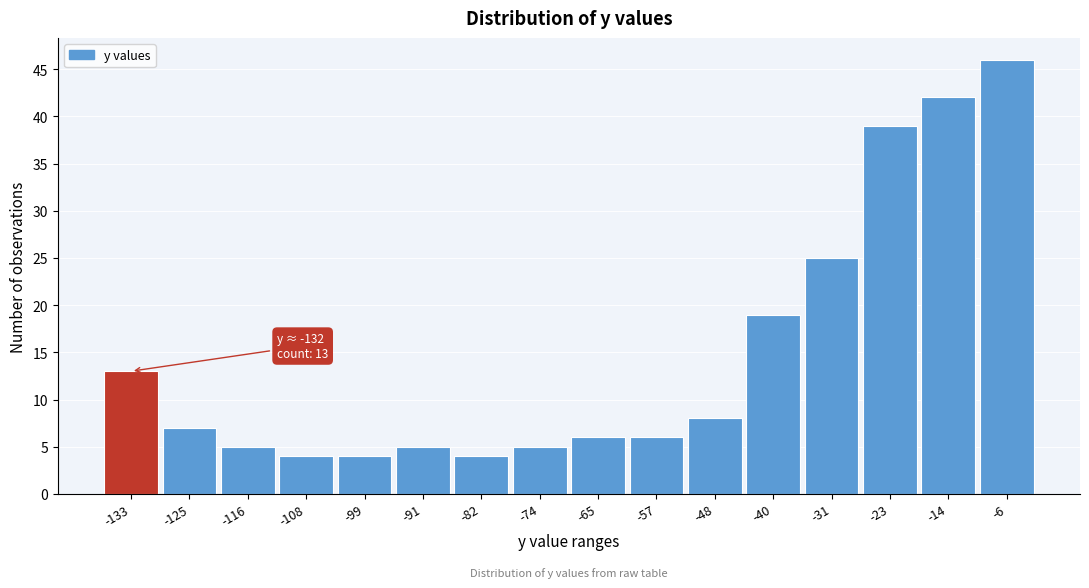

Reading right to left, transcribe all the data shown in this chart.

46	42	39	25	19	8	6	6	5	4	5	4	4	5	7	13